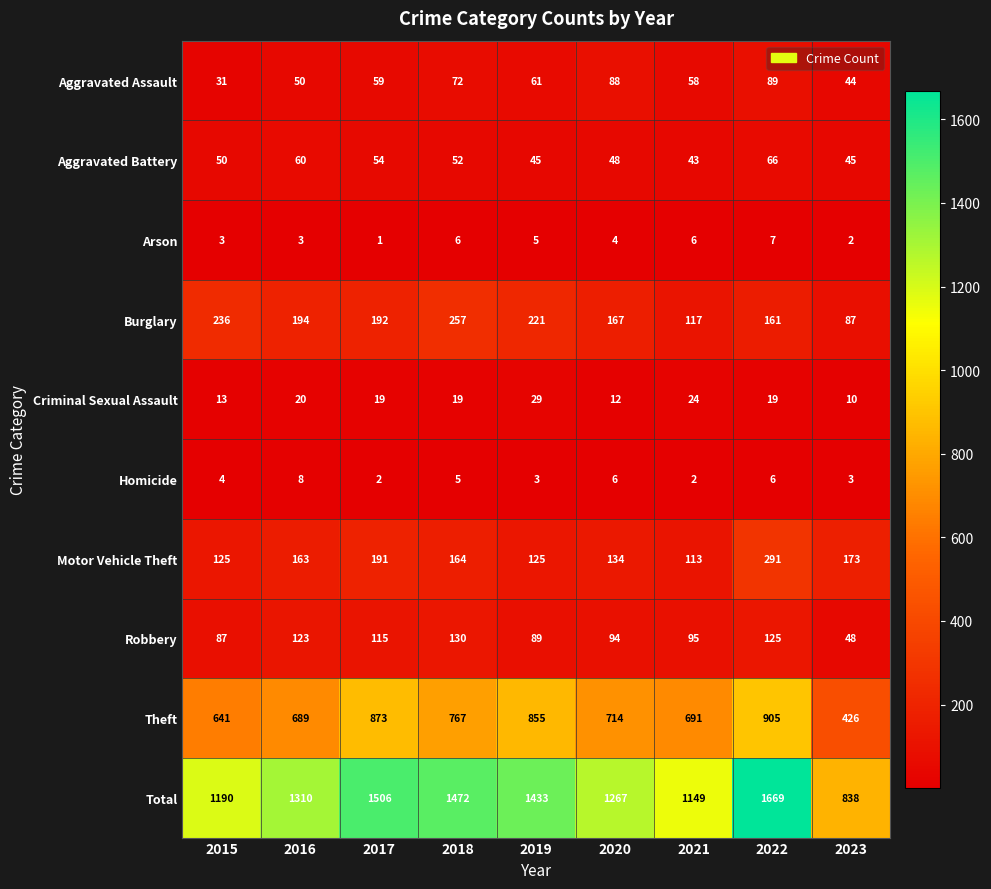

The Motor Vehicle Theft series shows 125 at 2015. True or false?

True